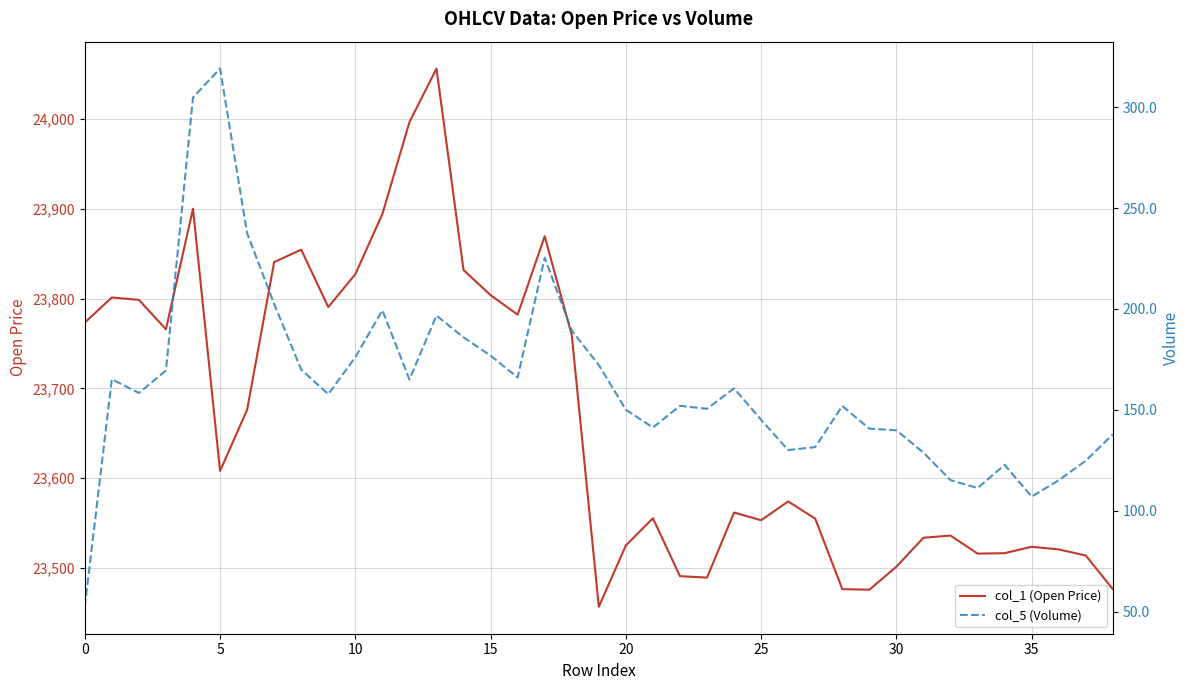

What is the difference between the col_5 (Volume) values at 16 and 17?

59.3